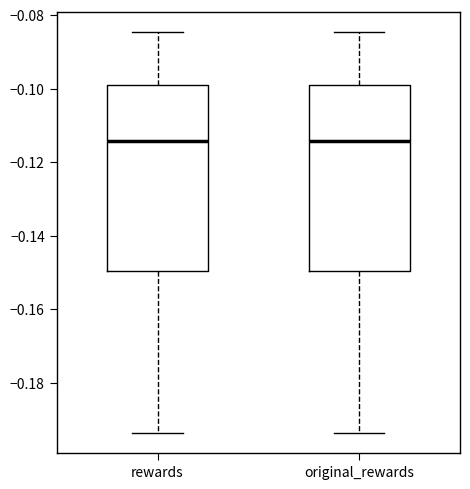

Where is the lower edge of the box for original_rewards on the y-axis? The values are not printed on the chart, so give them approximately, as read against the axis.

-0.150